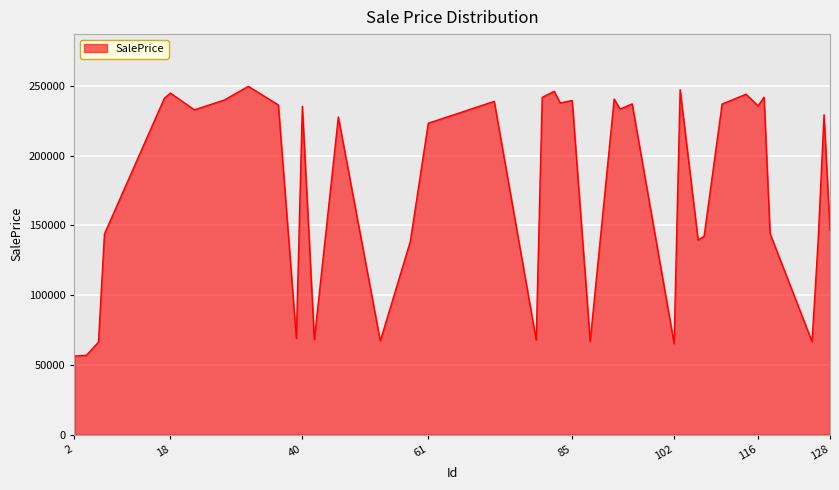

What is the difference between the maximum and minimum values?

193391.6